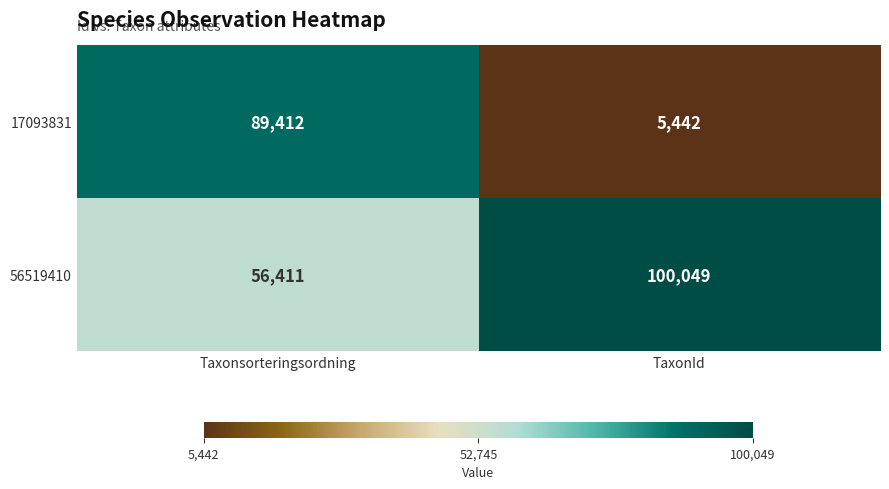

The 56519410 series shows 130543 at TaxonId. True or false?

False